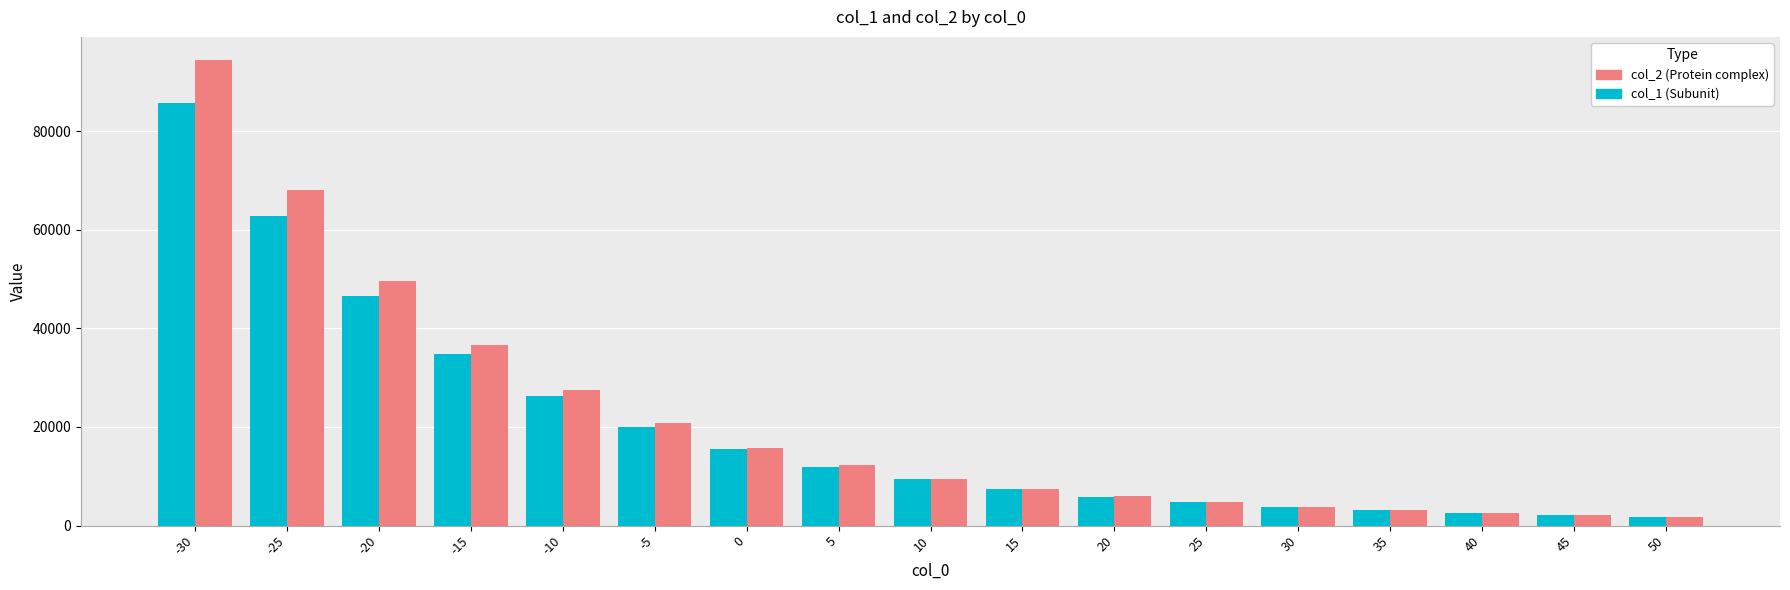

Count the number of data series in this chart.

2